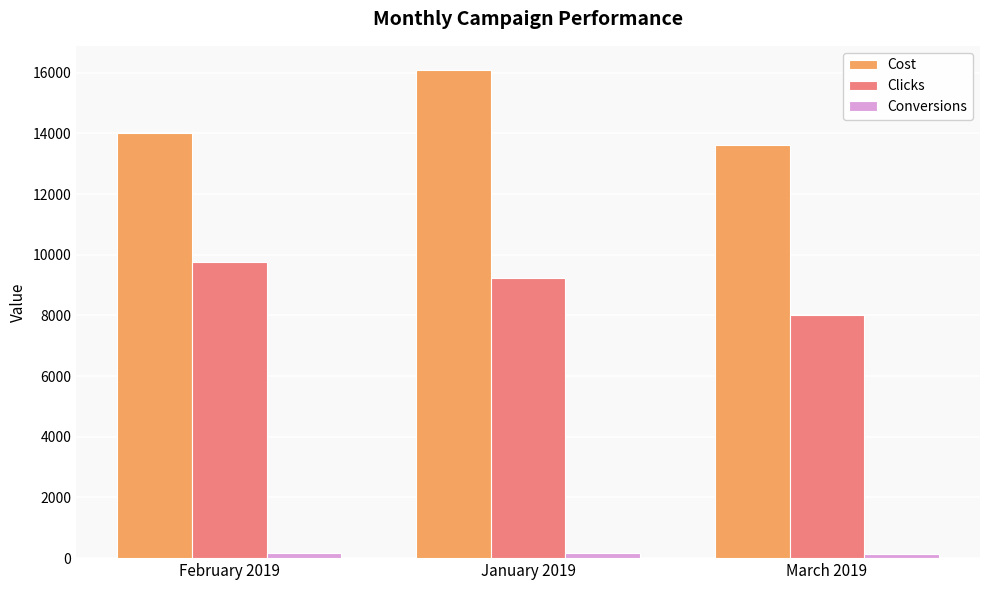

What is the value of the Clicks bar at the 1st from the left?

9775